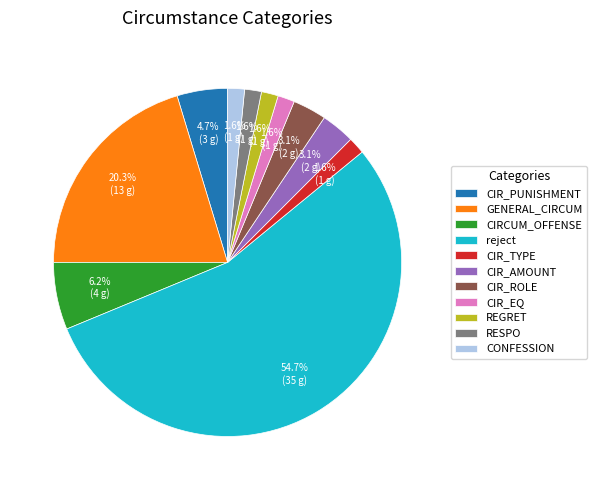

Count the number of slices in the pie.

11